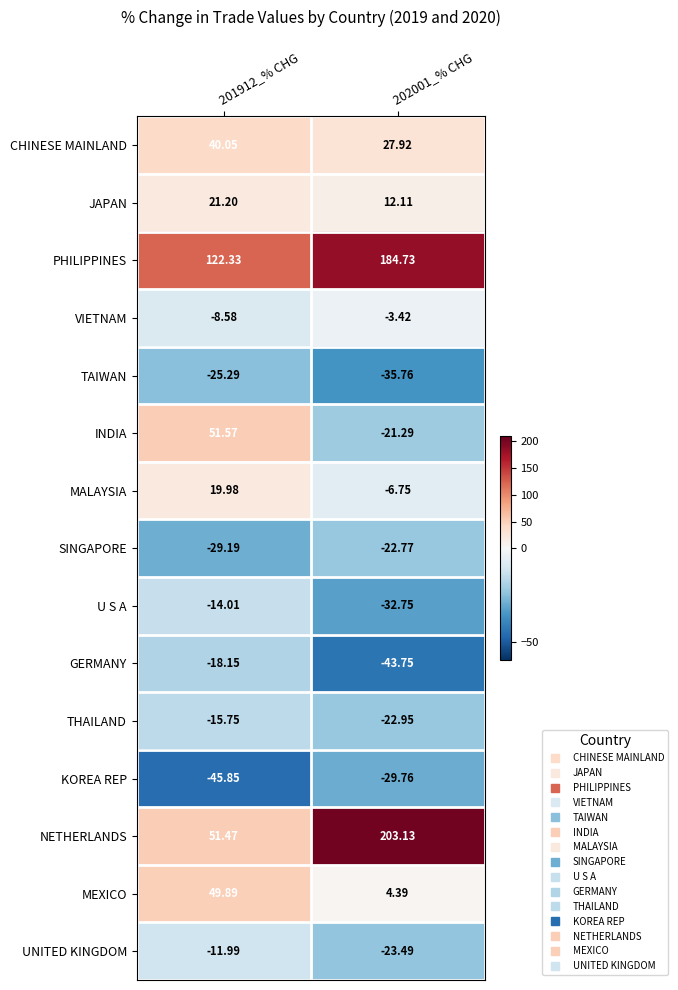

Between 201912_% CHG and 202001_% CHG, which series saw the biggest shift?

NETHERLANDS